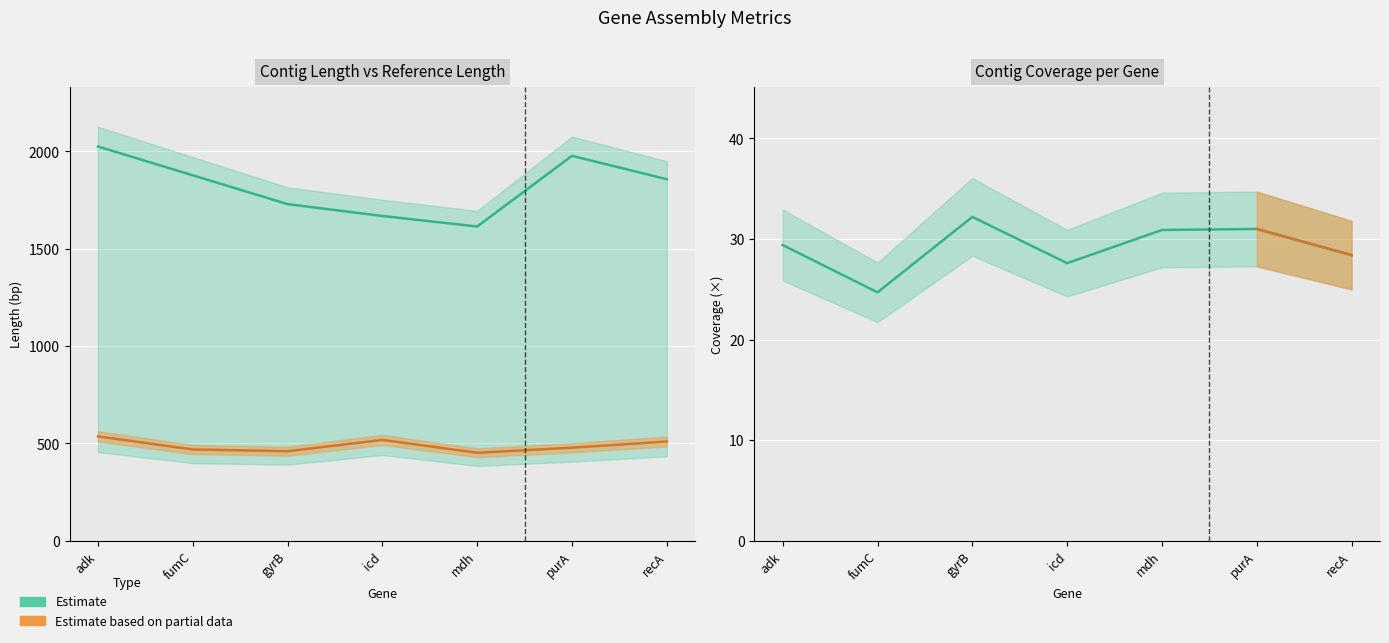

Which series changed the most between fumC and purA?

ctg_len